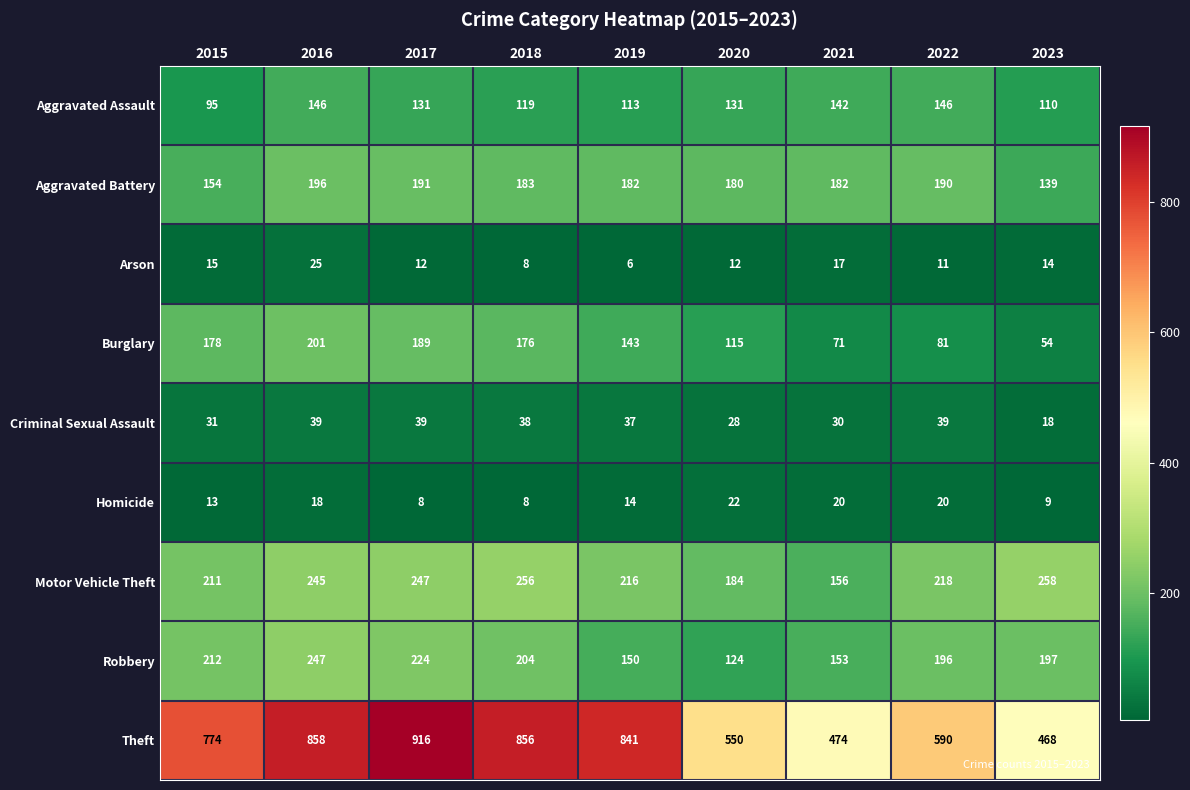

What is the difference between the highest and lowest values at 2019?

835